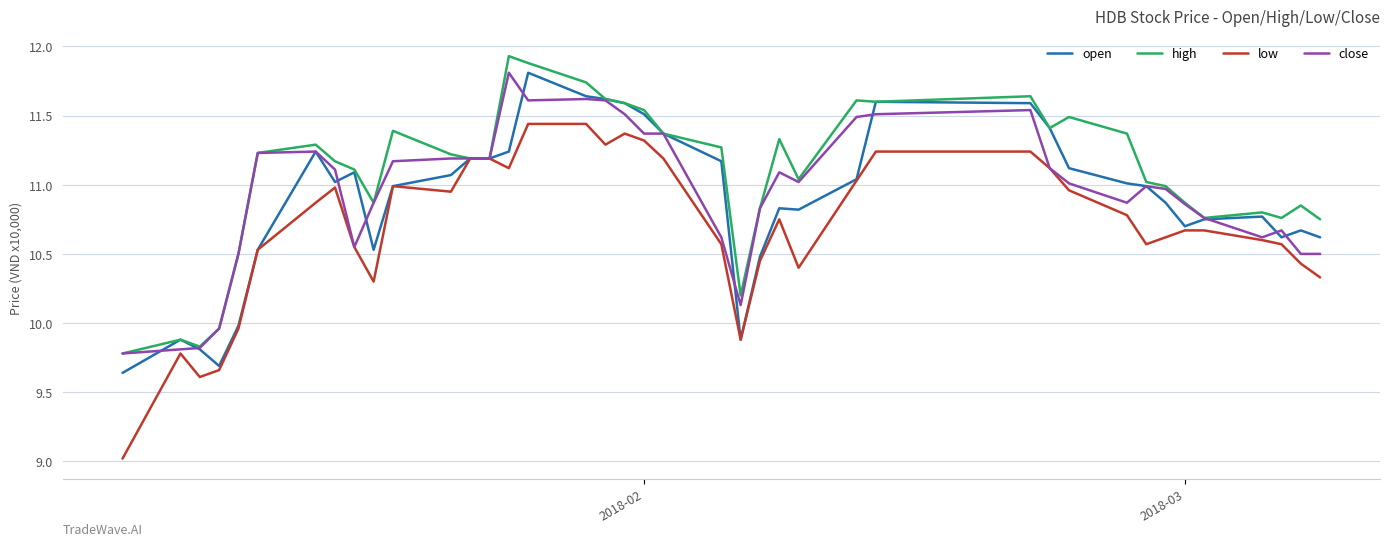

What is the lowest value of the low series?

9.0